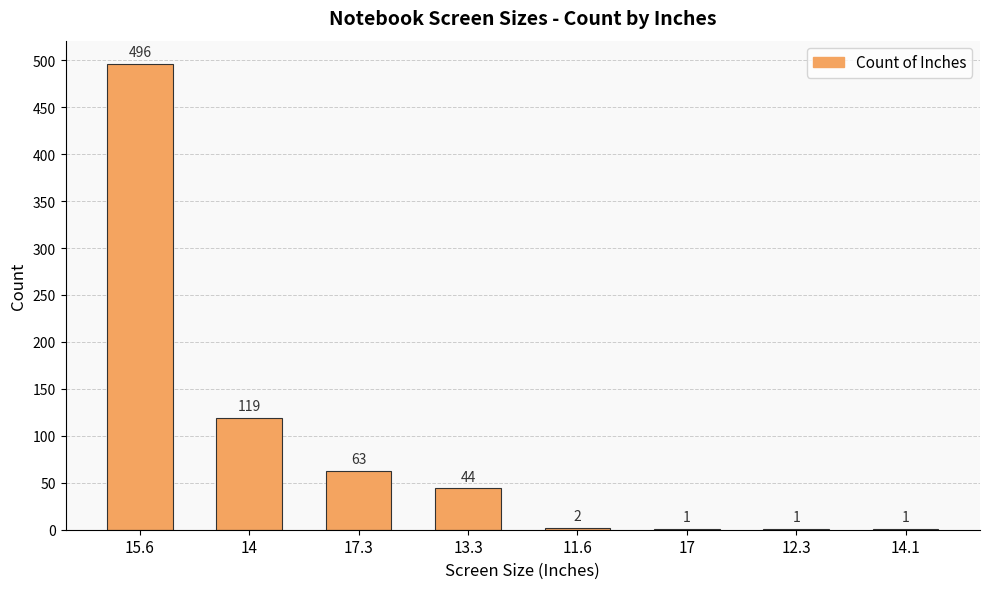

Reading left to right, transcribe all the data shown in this chart.

496	119	63	44	2	1	1	1